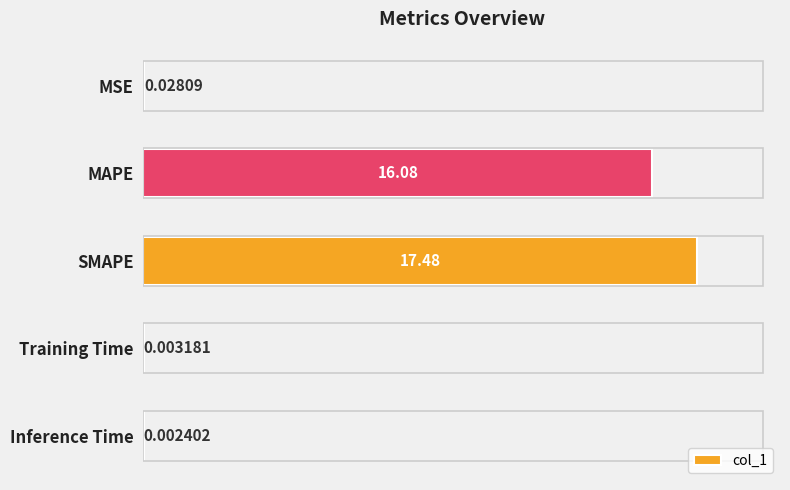

Which label corresponds to the largest value in the chart?

SMAPE